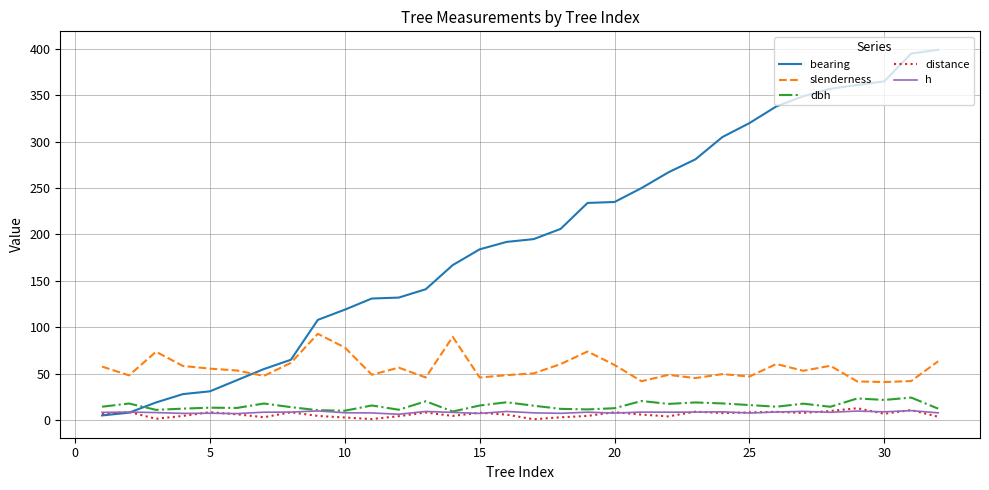

Which series has the largest range (max minus min)?

bearing